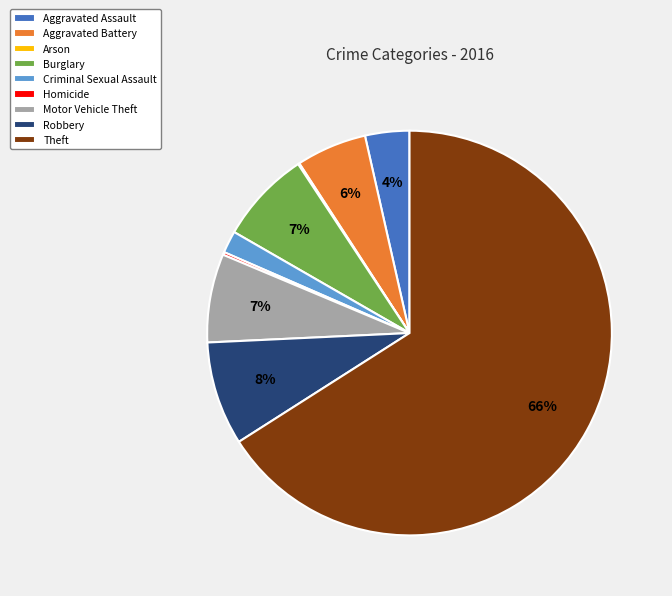

Is it true that Motor Vehicle Theft is 7% of the pie?

True